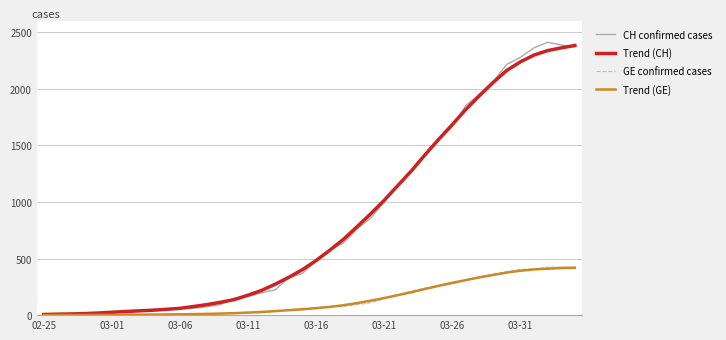

Which series has the largest range (max minus min)?

CH confirmed cases